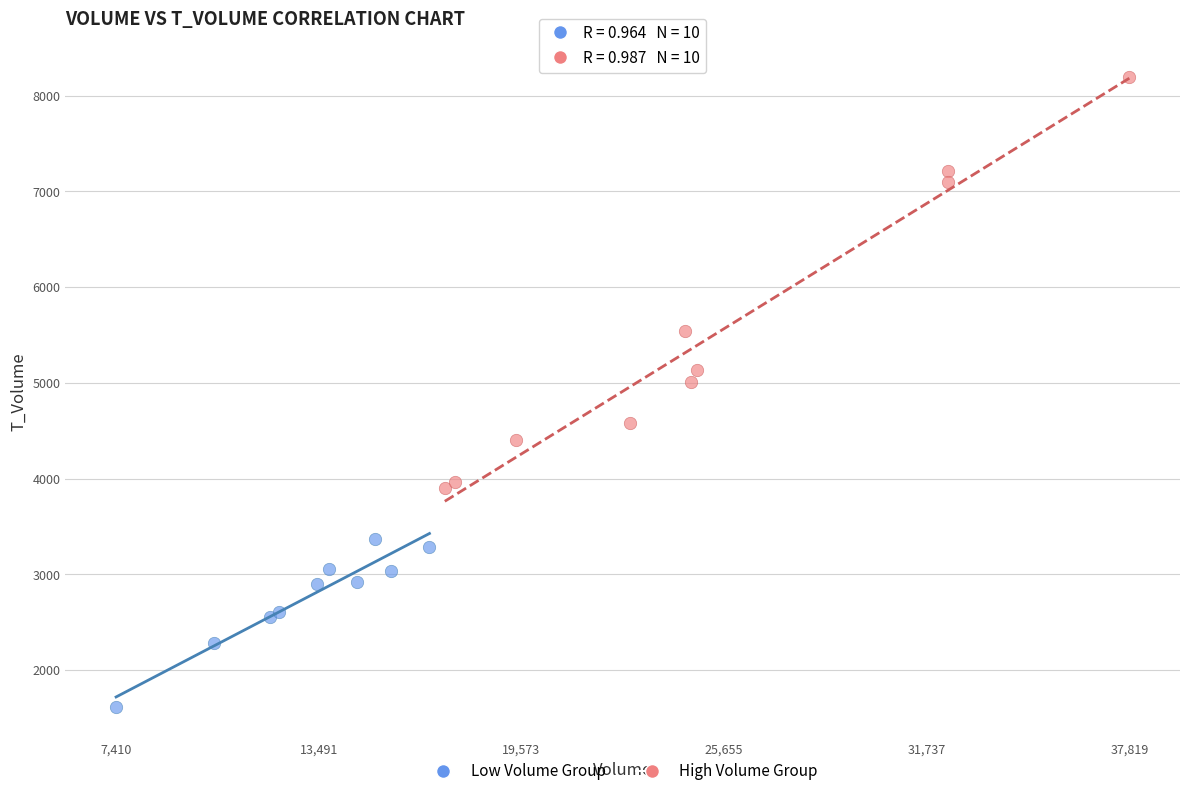

Which series reaches the maximum Y coordinate?

High Volume Group